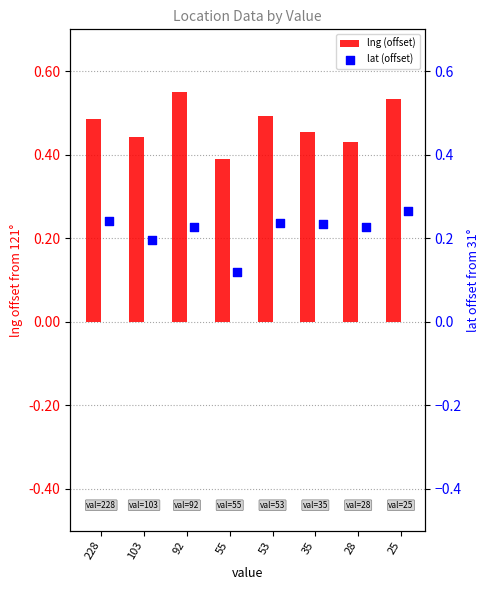

What are all the series names shown in the legend?

lng (offset), lat (offset)